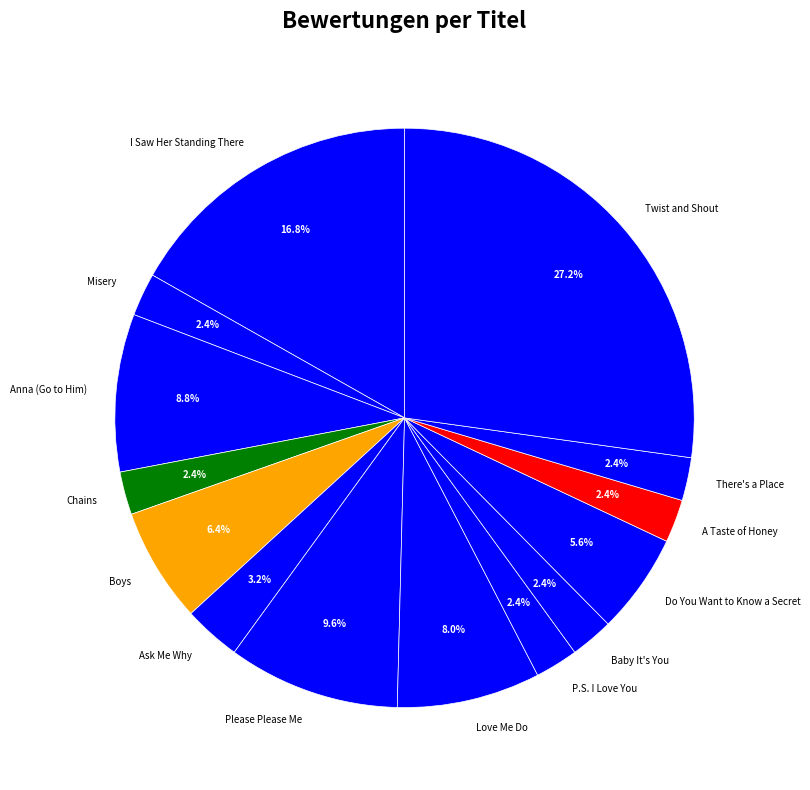

What is the largest slice in the pie chart?

Twist and Shout